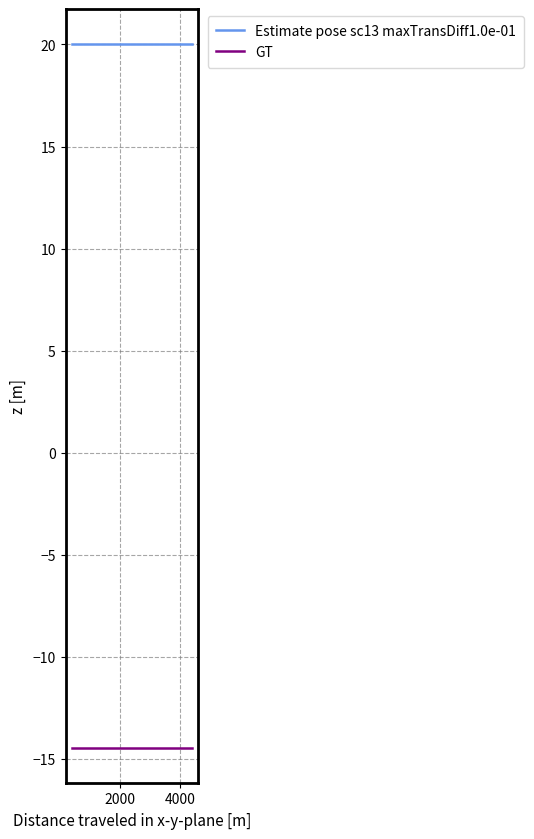

List the series in order of their overall mean, highest first.

Estimate pose sc13 maxTransDiff1.0e-01, GT